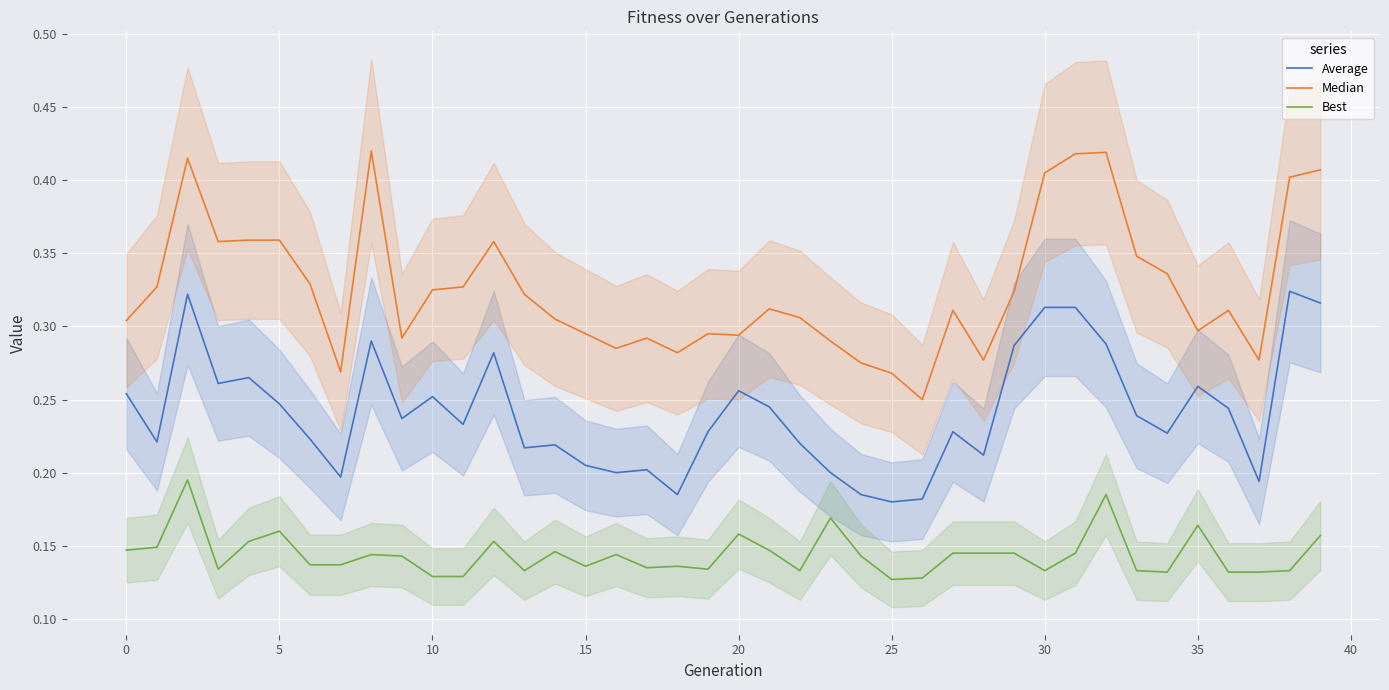

Between 34 and 32, which is larger?

32